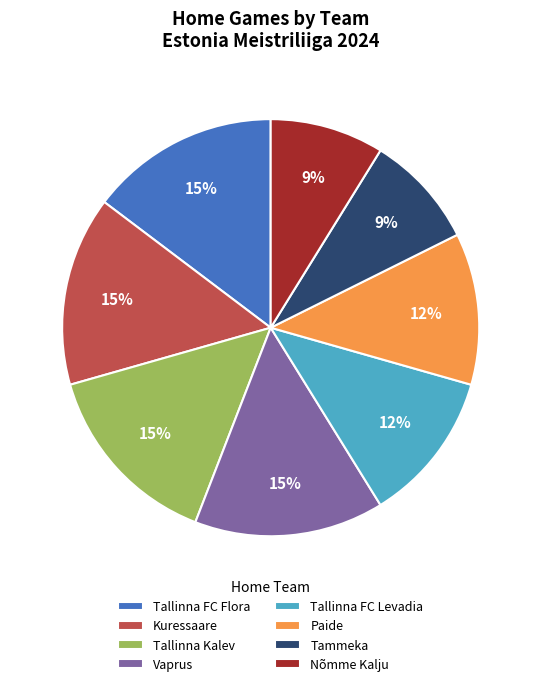

Is the sum of Tammeka and Nõmme Kalju greater than half?

No